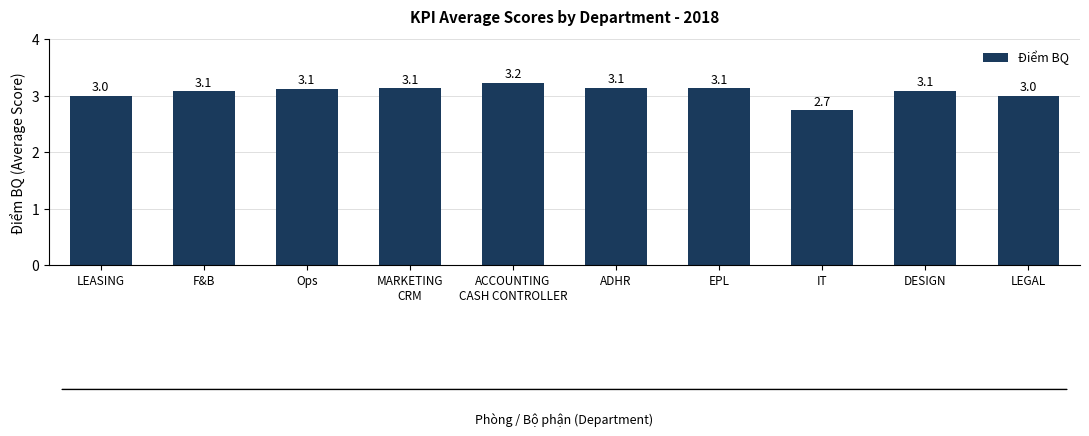

How many bars are there in total?

10